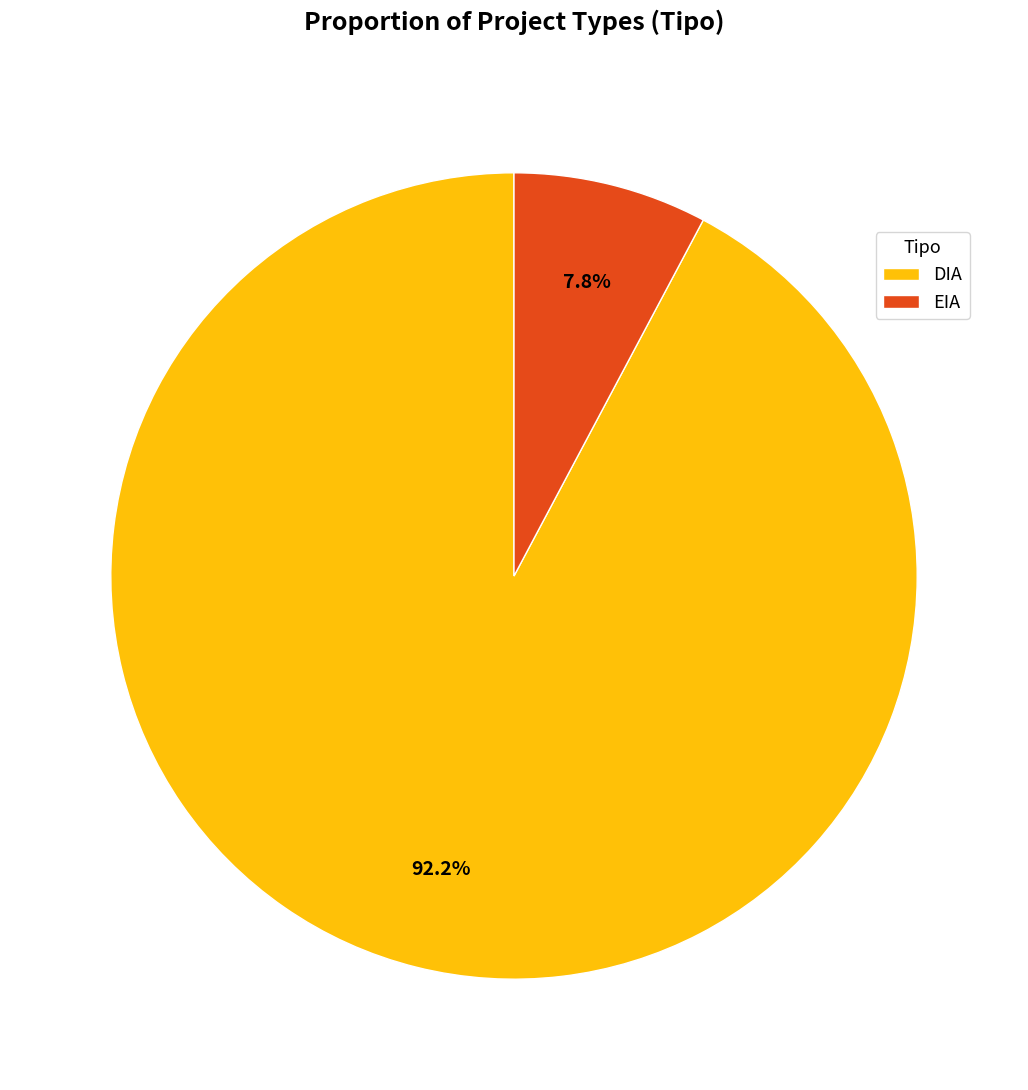

How many segments does this pie chart have?

2